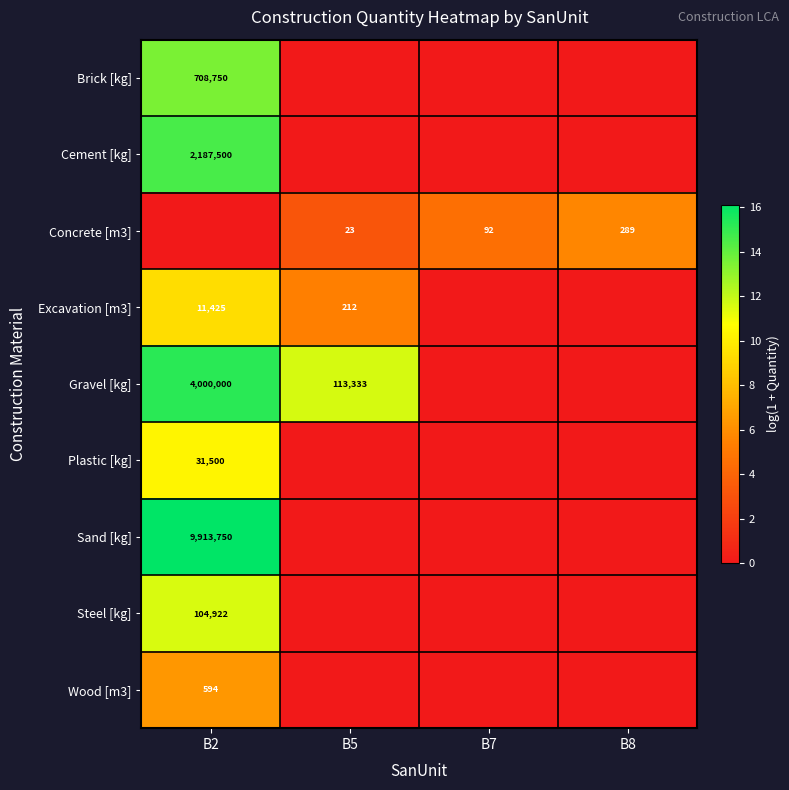

The value of Plastic [kg] at B2 is 9078. True or false?

False